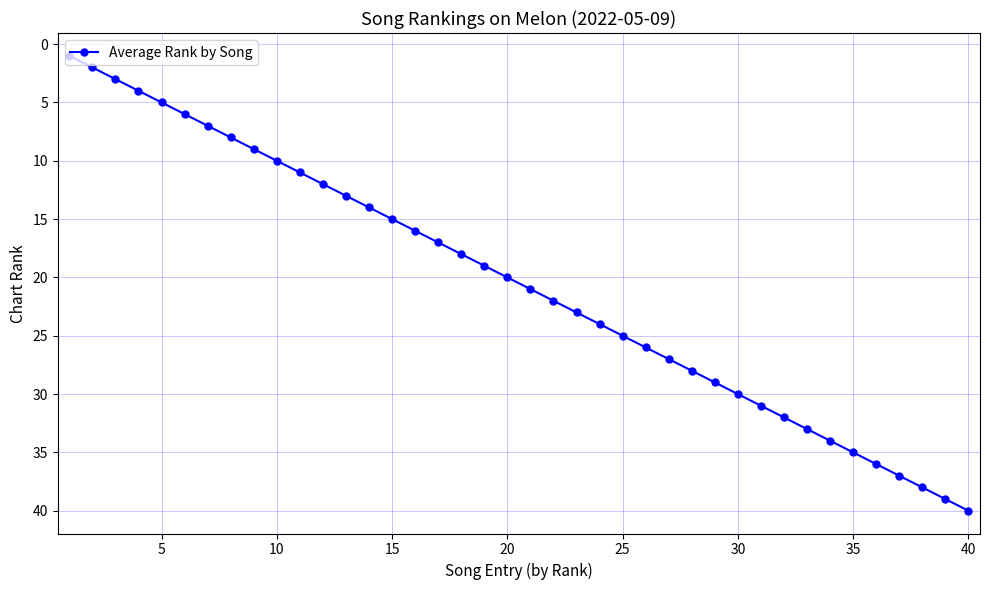

True or false: there are more than 1 points higher than both neighbors.

False